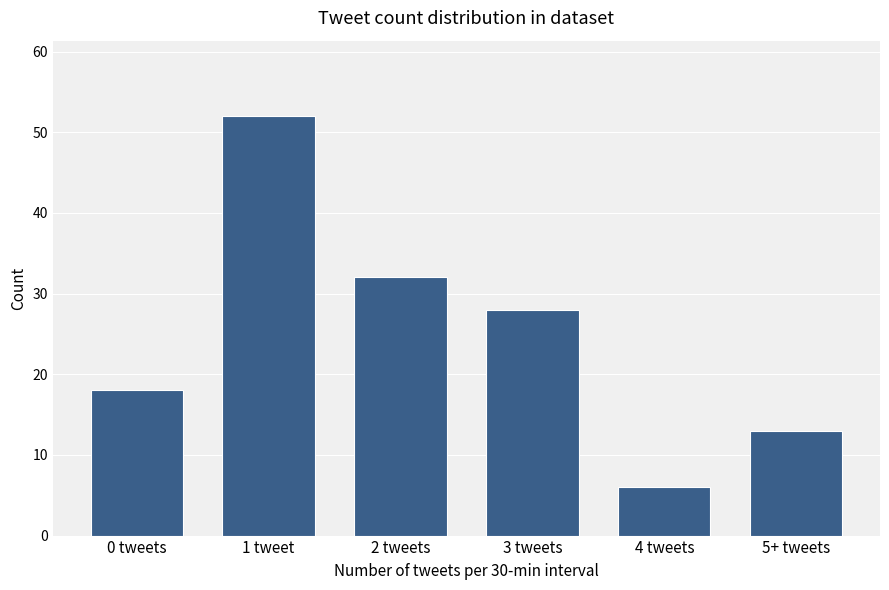

Reading right to left, what are all the values shown in this chart?

5+ tweets=13	4 tweets=6	3 tweets=28	2 tweets=32	1 tweet=52	0 tweets=18